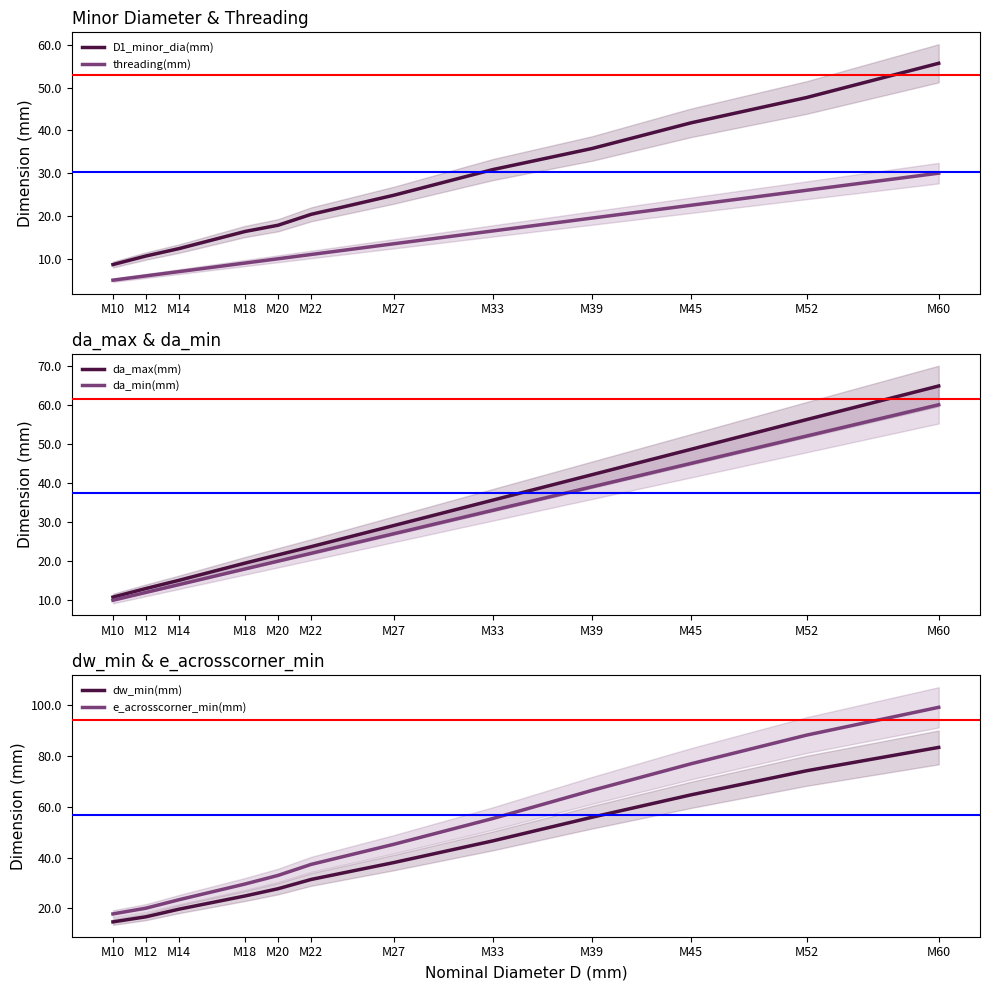

Which series has the largest total across all categories?

e_acrosscorner_min(mm)